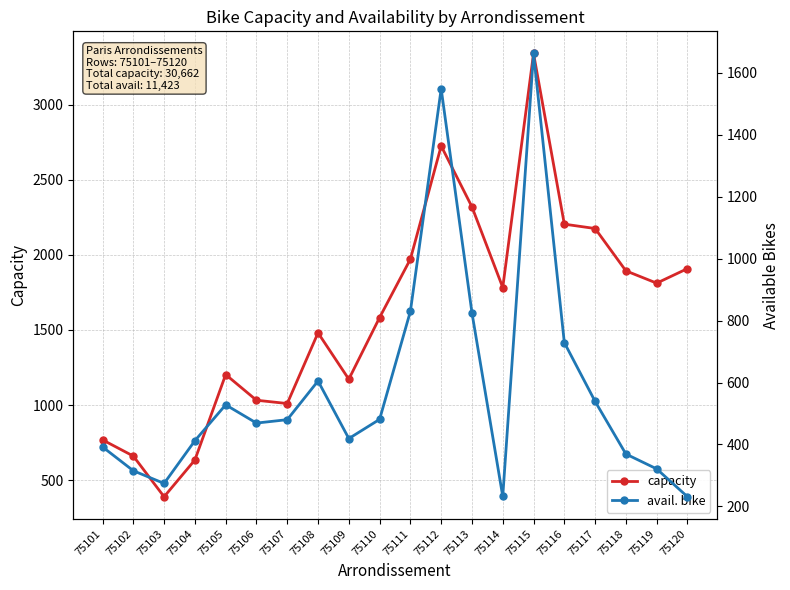

What is the sum of all capacity values?

32071